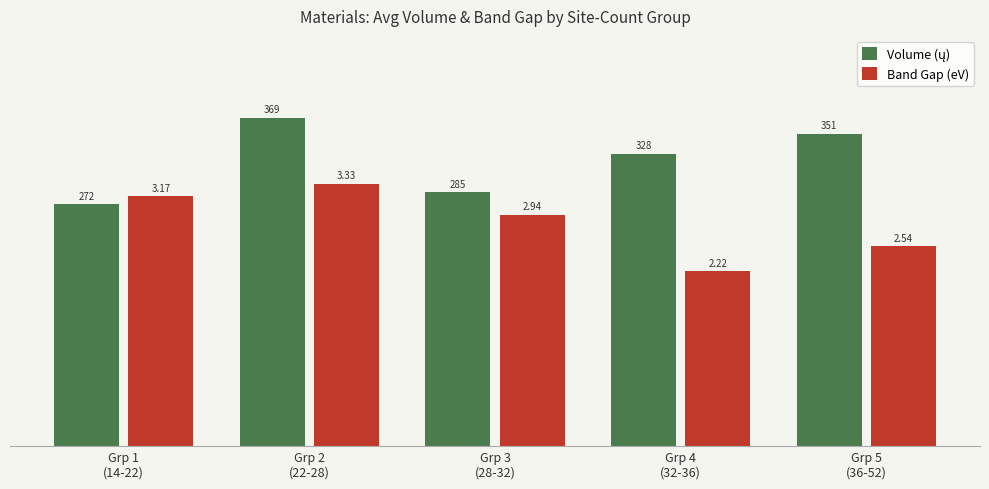

What is the spread (max minus min) of values at Grp 3
(28-32)?

25.3